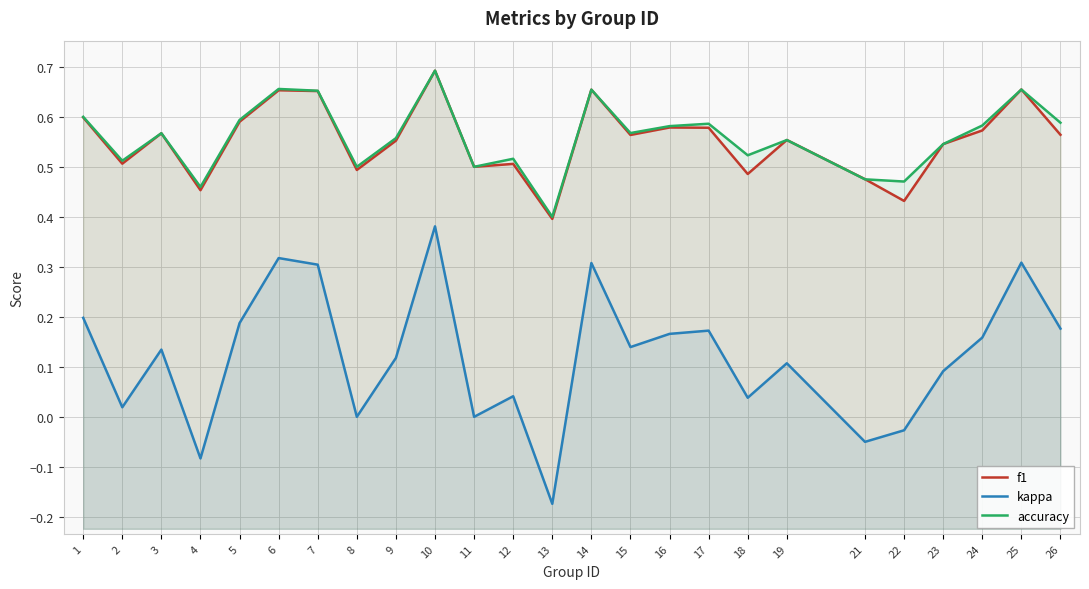

True or false: accuracy and kappa intersect in this chart.

False